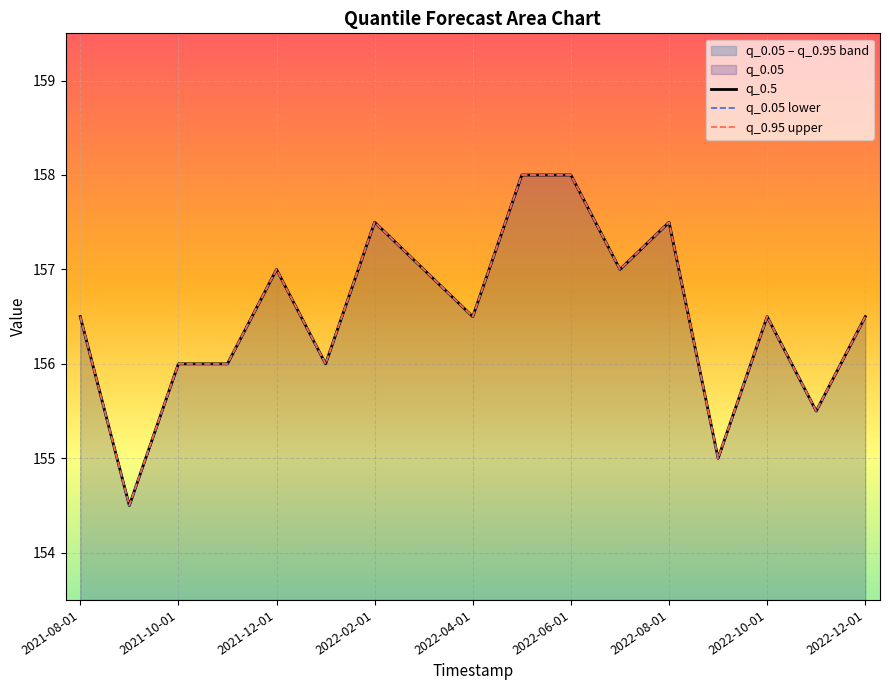

How many data points in q_0.95 are above 156?

11